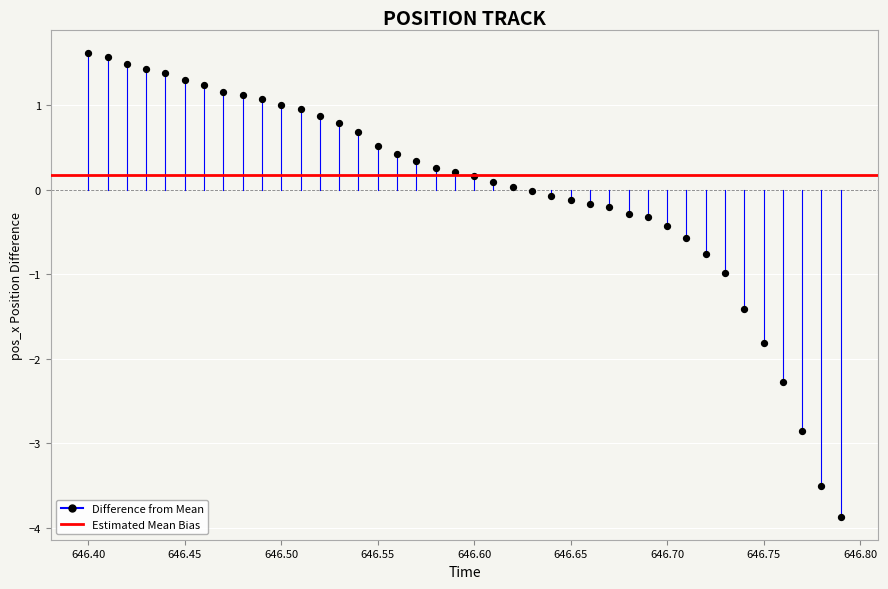

What is the range of Y values (max minus min)?

5.5